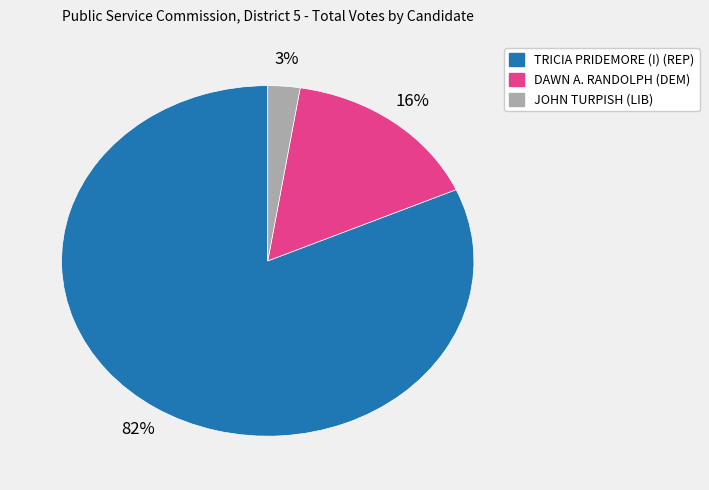

How many segments does this pie chart have?

3